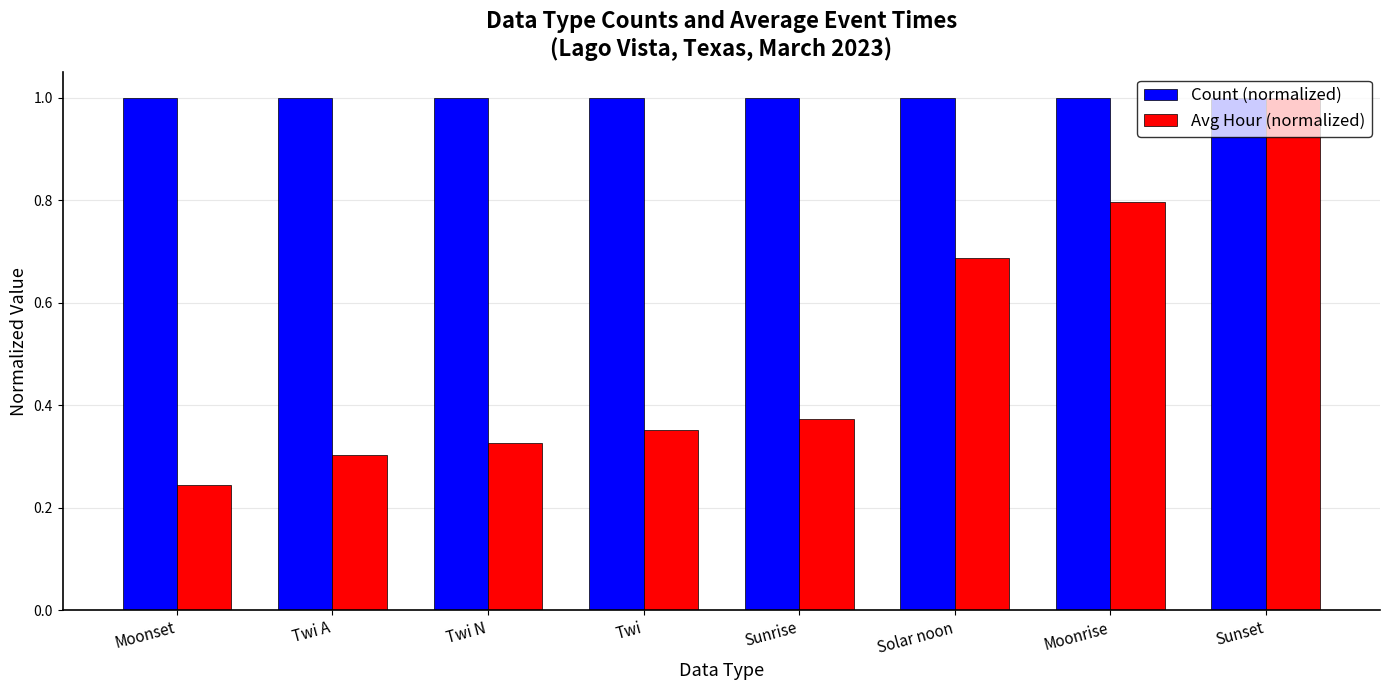

True or false: Count (normalized) has a value of 1.5 at Twi.

False